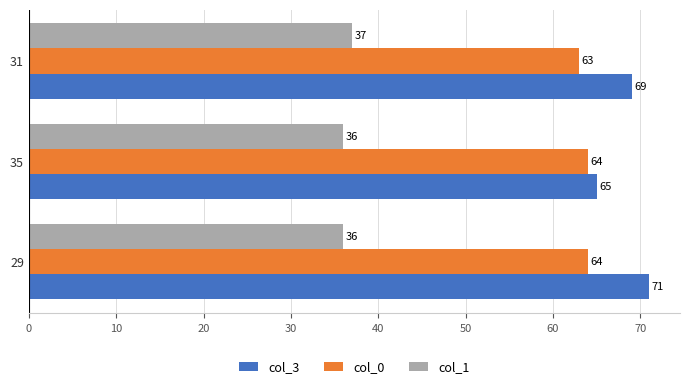

At how many categories does at least one series exceed 57?

3